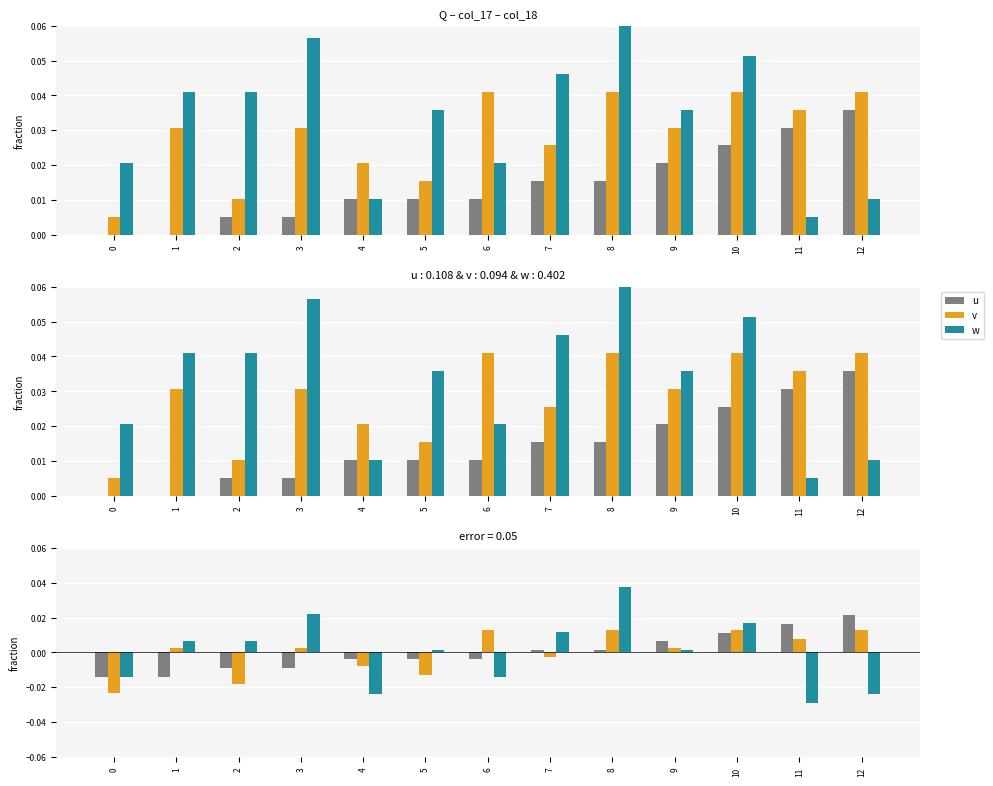

What are all the series names shown in the legend?

u, v, w